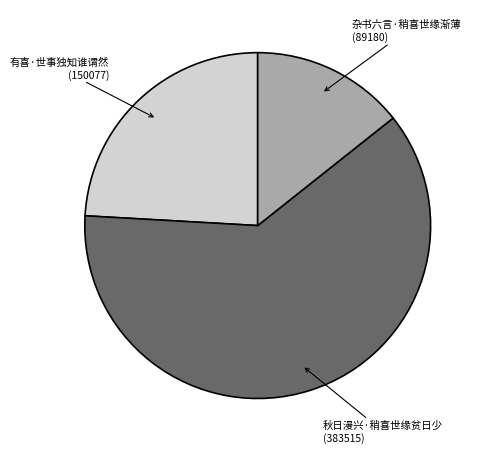

Do 杂书六言·稍喜世缘渐薄 and 有喜·世事独知谁谓然 together represent more than half of the pie?

No